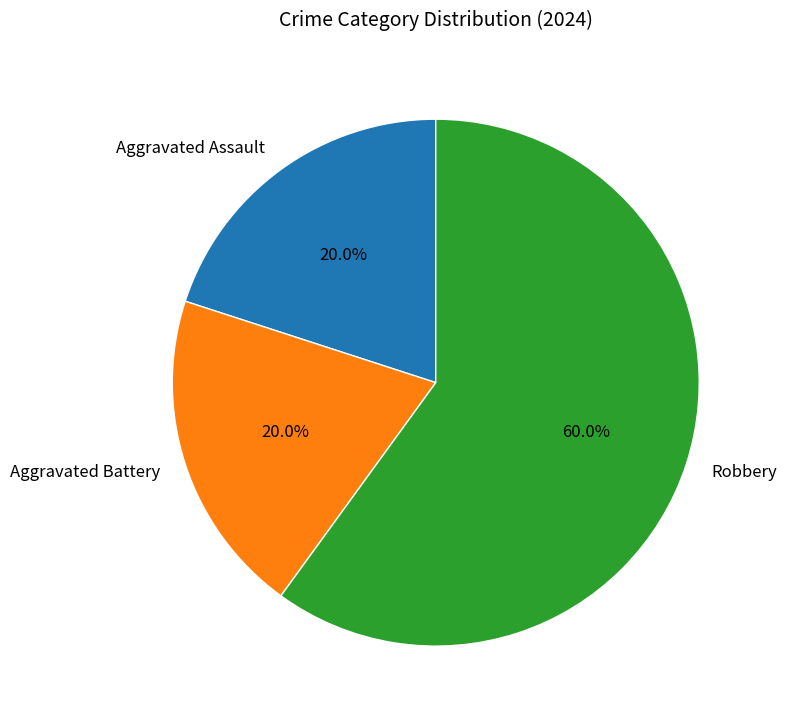

Is it true that Aggravated Assault is 28% of the pie?

False